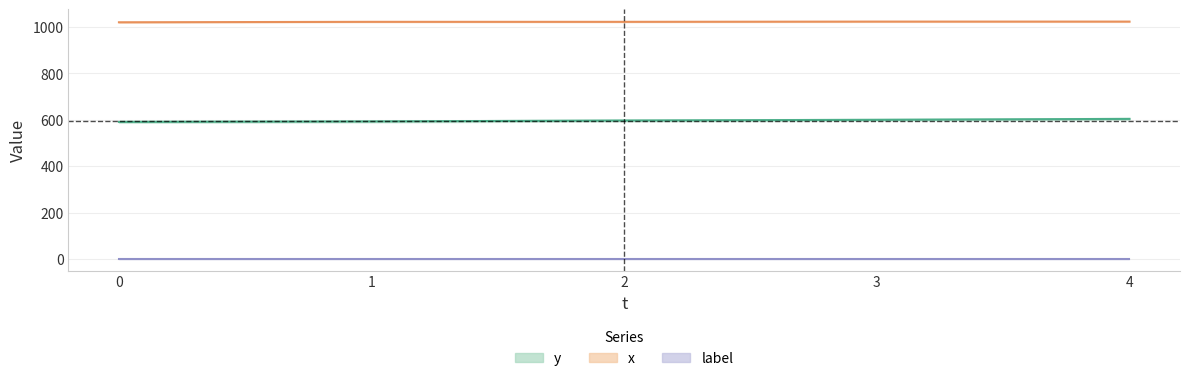

True or false: x and y cross at least once.

False